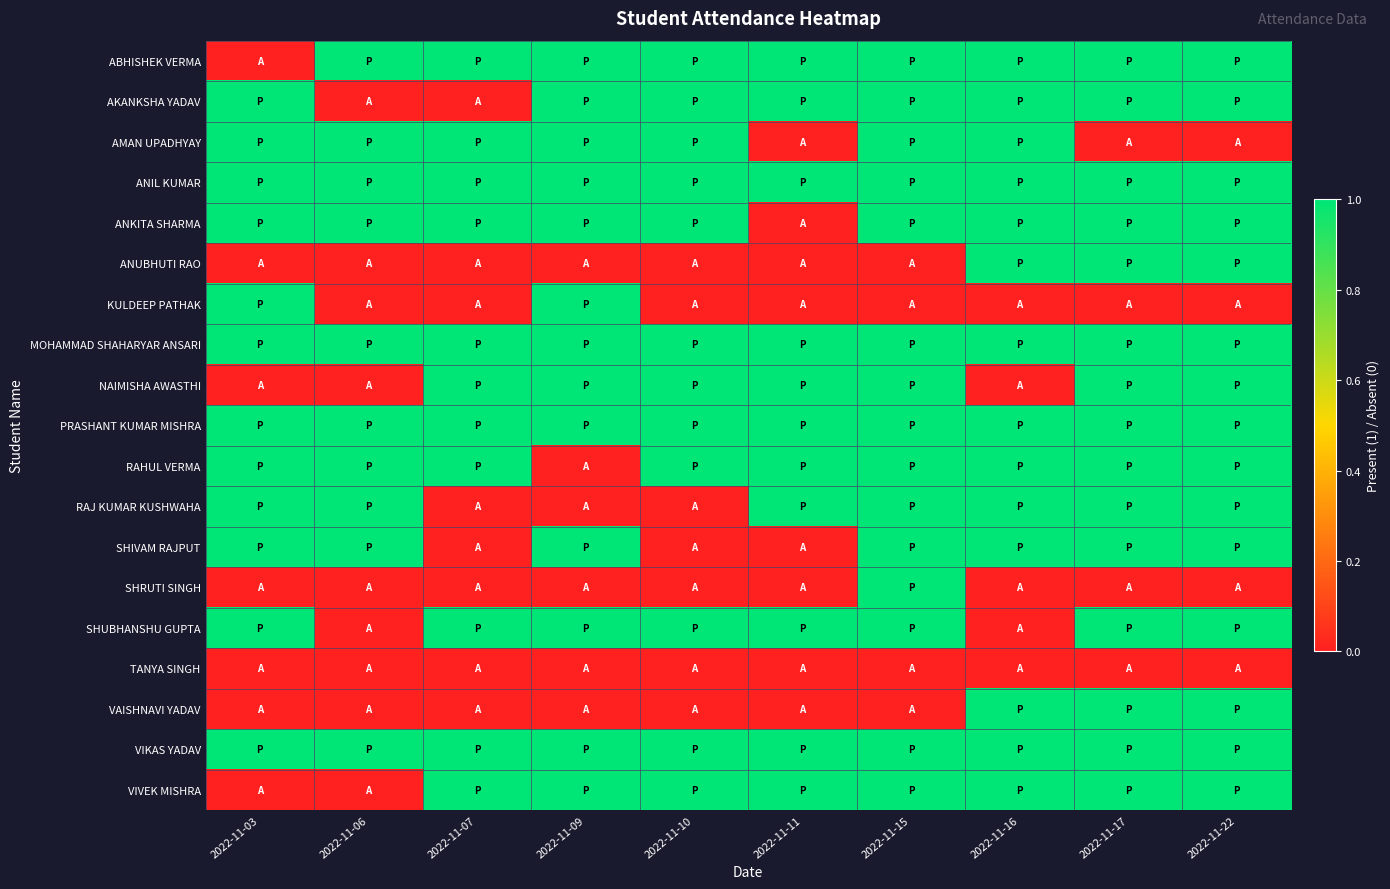

Which series changed the most between 2022-11-06 and 2022-11-15?

AKANKSHA YADAV